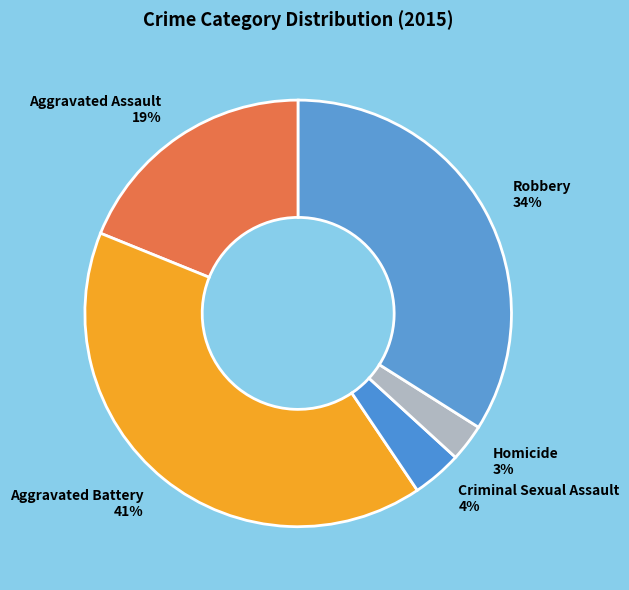

Between Robbery and Aggravated Assault, which is larger?

Robbery